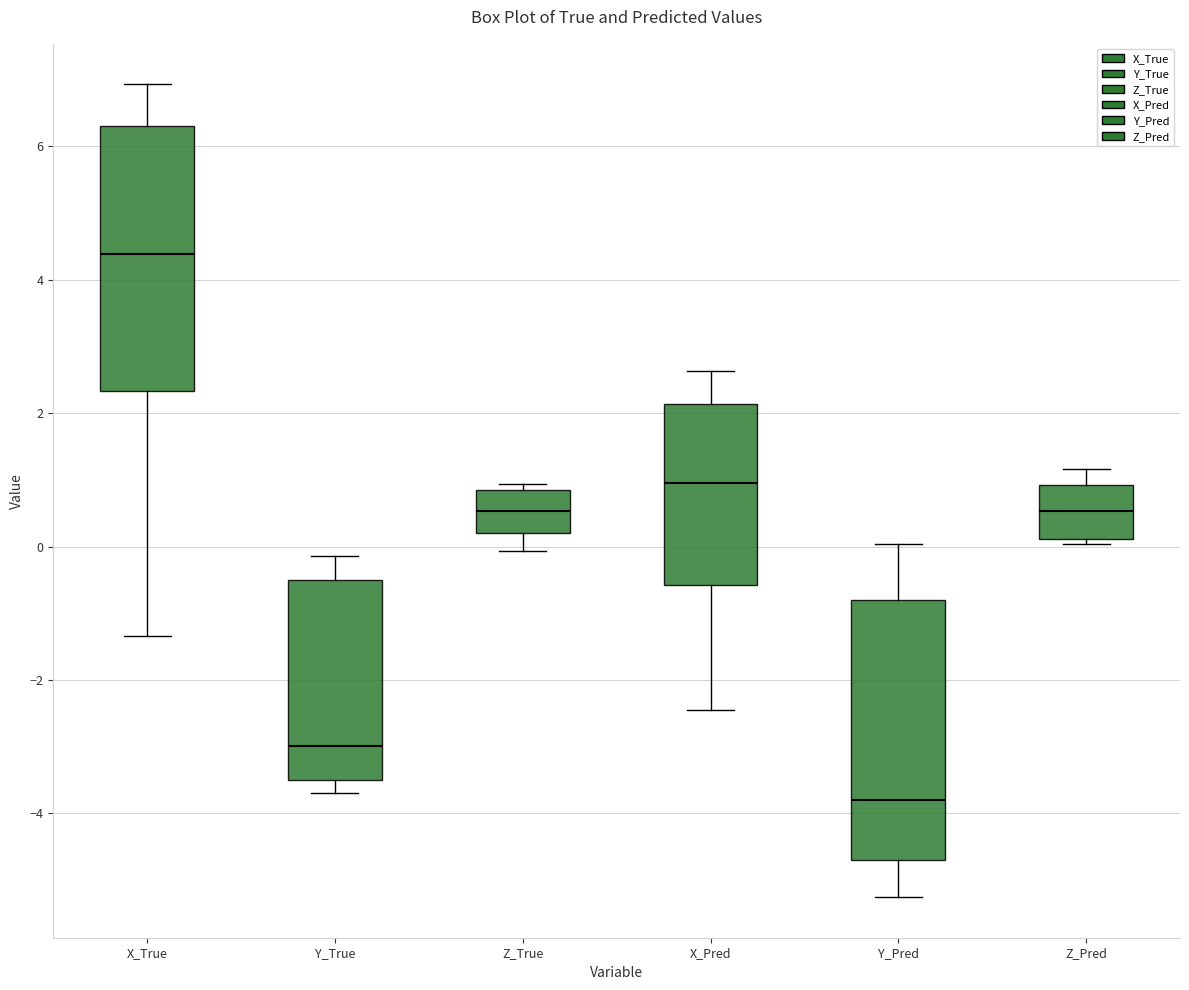

Reading left to right, transcribe this box plot: for each box, give where its median line is, the range the box spans, and where its two whiskers end, as read against the y-axis. The values are not printed on the chart, so give them approximately, as read against the axis.

X_True: median 4.4, box 2.4 to 6.4, whiskers -1.4 to 7.0
Y_True: median -3.0, box -3.4 to -0.6, whiskers -3.6 to -0.2
Z_True: median 0.6, box 0.2 to 0.8, whiskers 0.0 to 1.0
X_Pred: median 1.0, box -0.6 to 2.2, whiskers -2.4 to 2.6
Y_Pred: median -3.8, box -4.8 to -0.8, whiskers -5.2 to 0.0
Z_Pred: median 0.6, box 0.2 to 1.0, whiskers 0.0 to 1.2